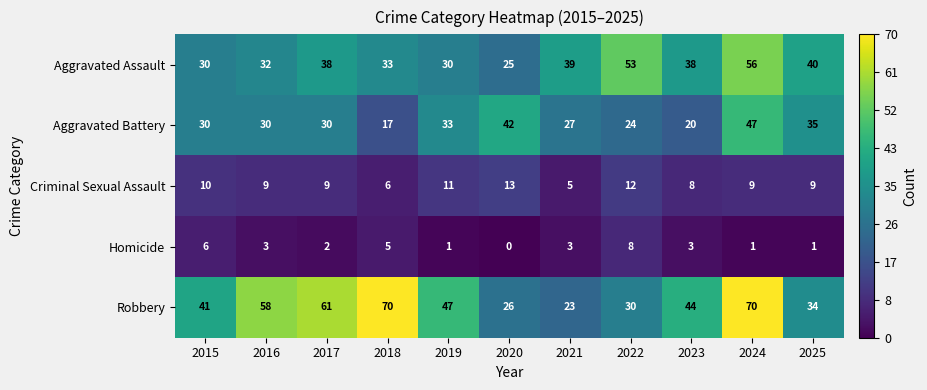

What is the difference between the highest and lowest values at 2018?

65